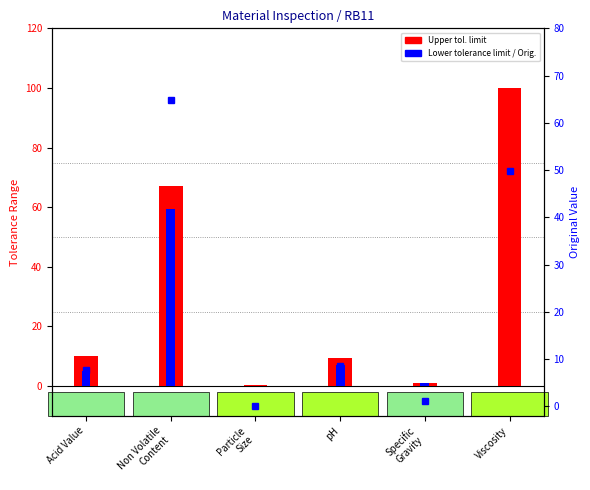

What is the label of the 2nd bar from the right?

Specific
Gravity